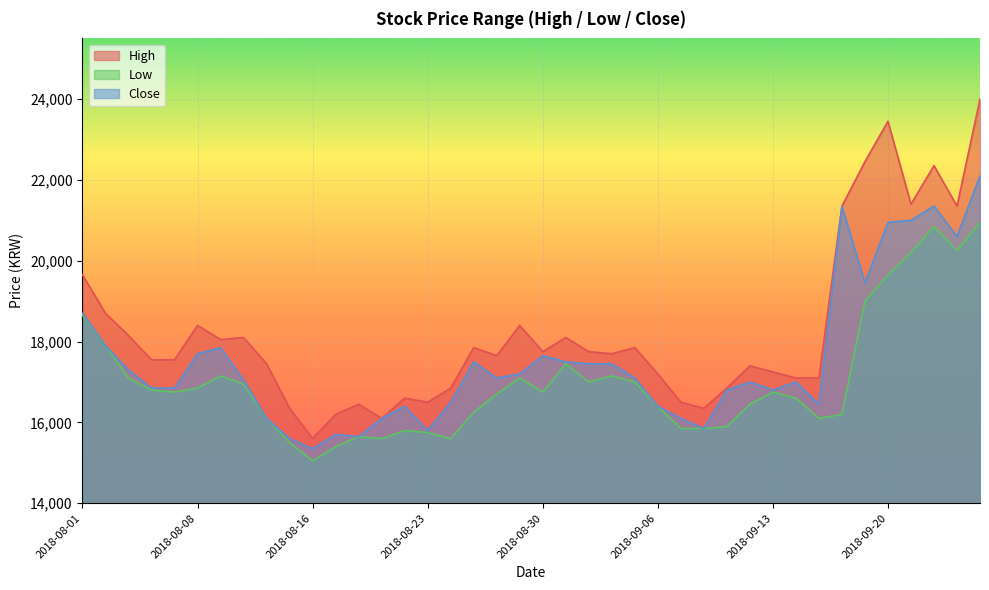

True or false: Close has a value of 16500 at 2018-08-24.

True